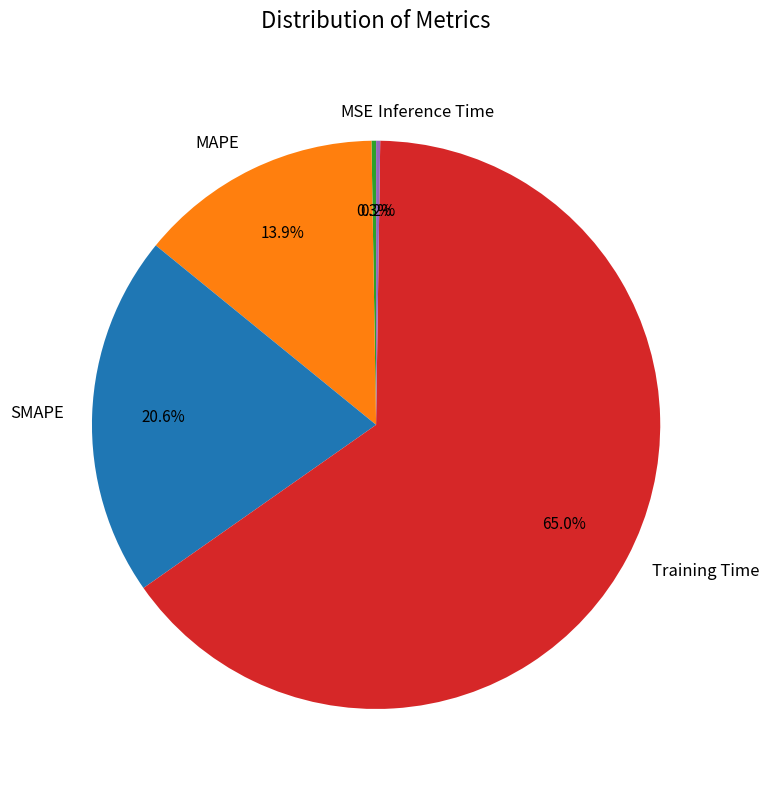

True or false: Training Time accounts for 54% of the total.

False